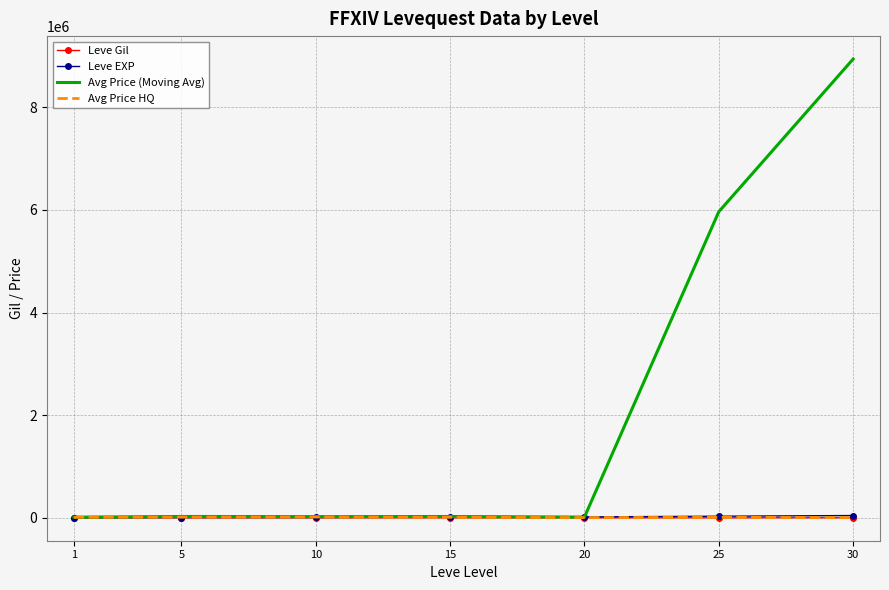

True or false: Avg Price HQ has a value of 4814.2 at 30.

True